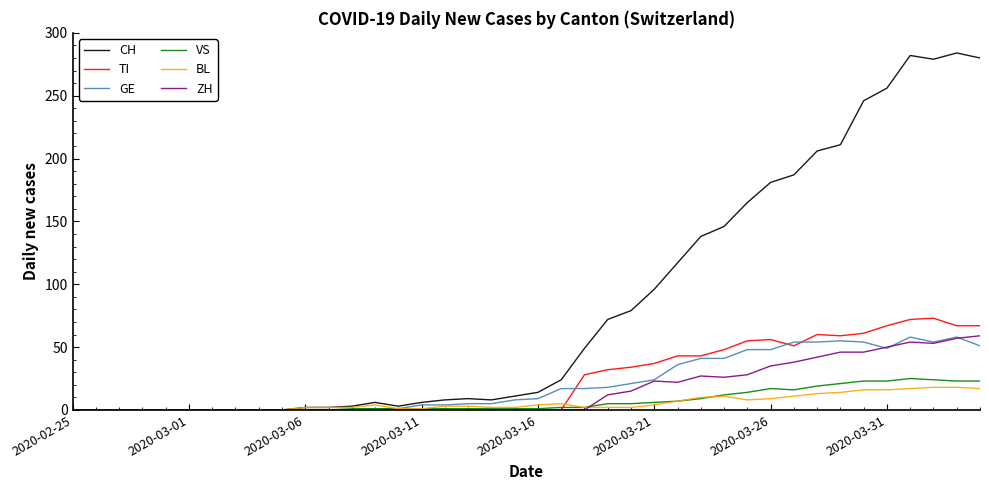

Which series has the largest range (max minus min)?

CH